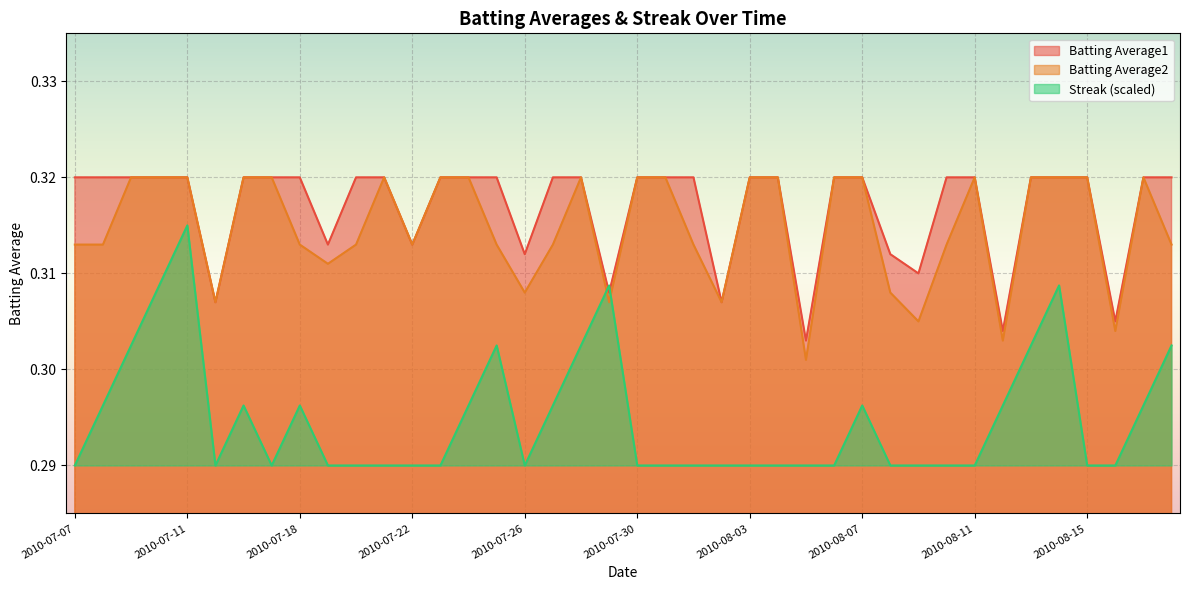

Is it true that Batting Average1 equals 0.3 at 2010-08-01?

True